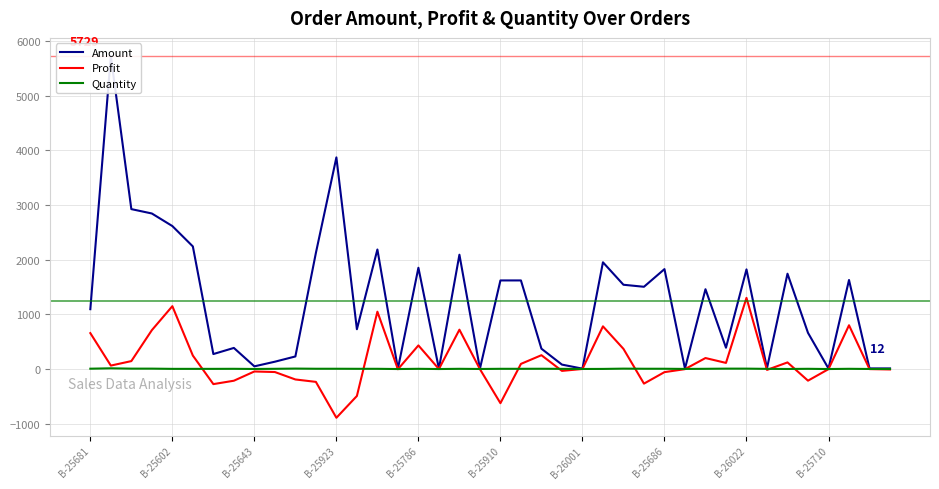

True or false: Amount has more than 0 points higher than both neighbors.

True